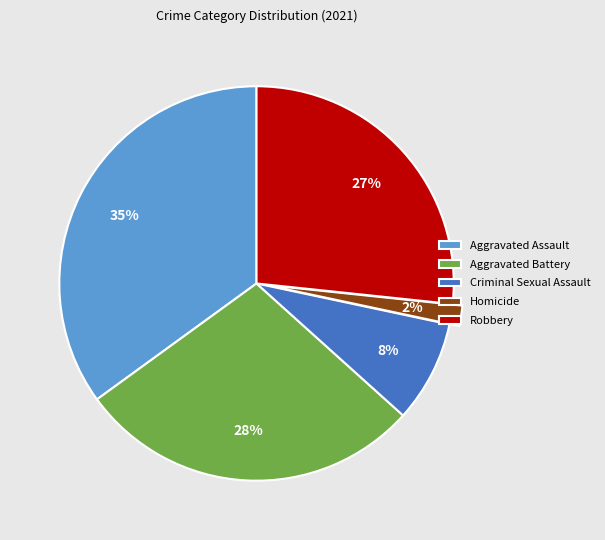

Does Homicide account for over 50% of the chart?

No